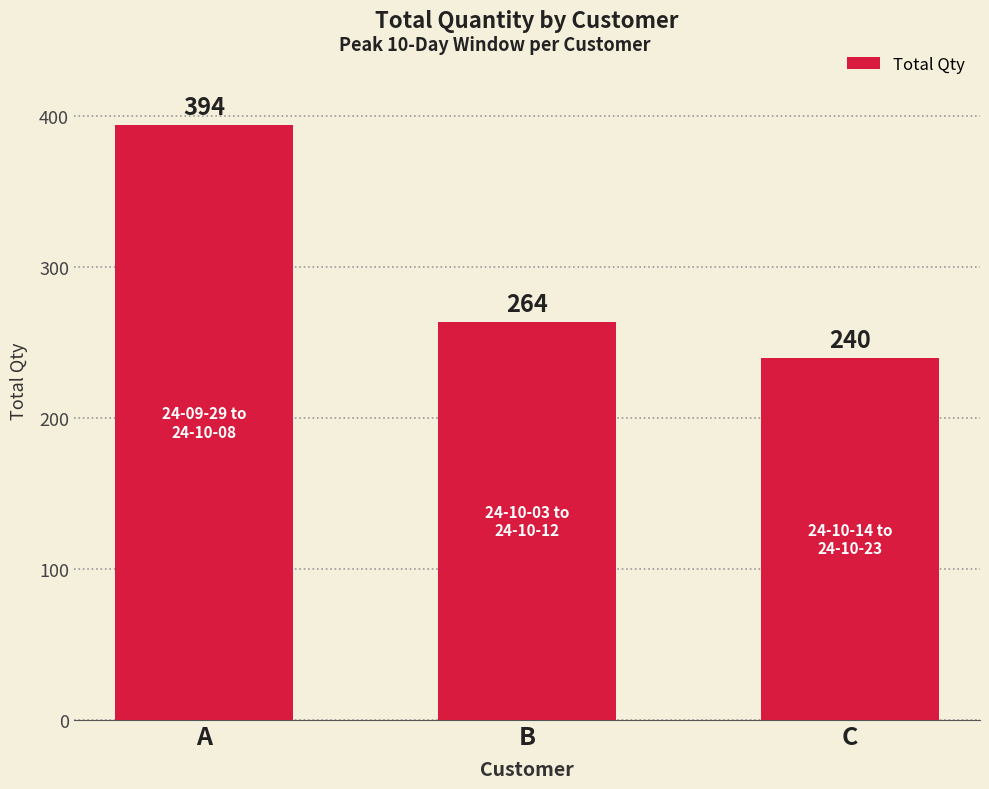

How many series are shown in this chart?

1